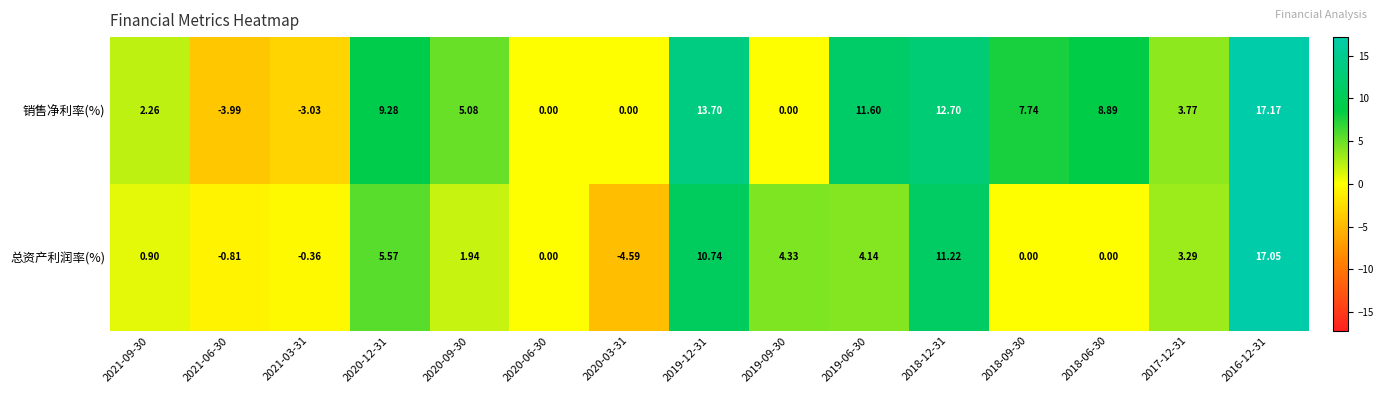

How many values in the 销售净利率(%) series are below 5?

7